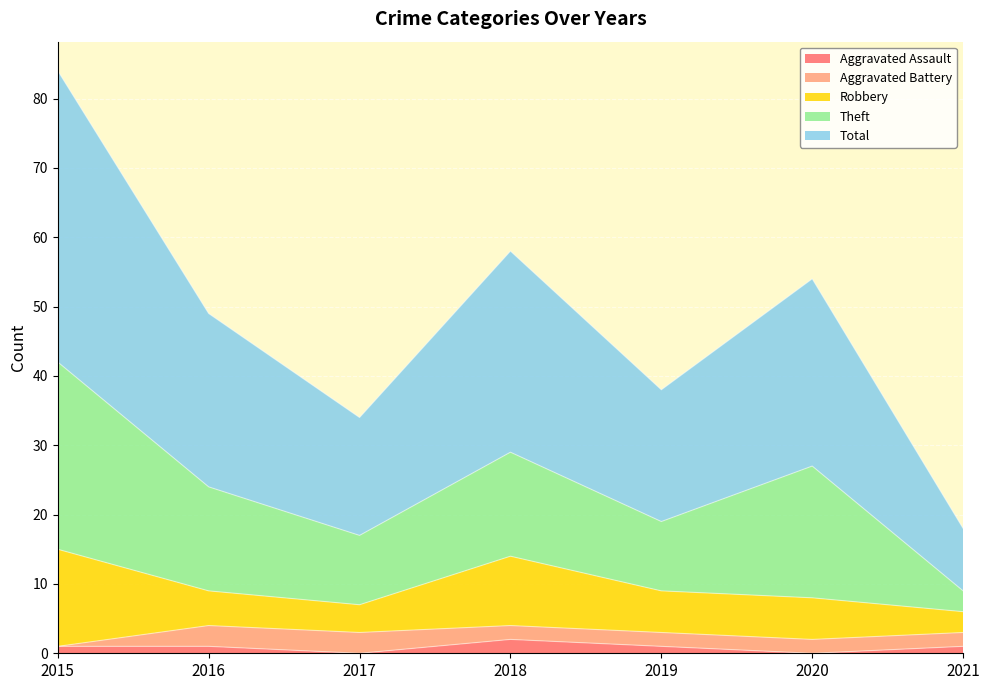

Rank the series at 2019 from highest to lowest value.

Total, Theft, Robbery, Aggravated Battery, Aggravated Assault